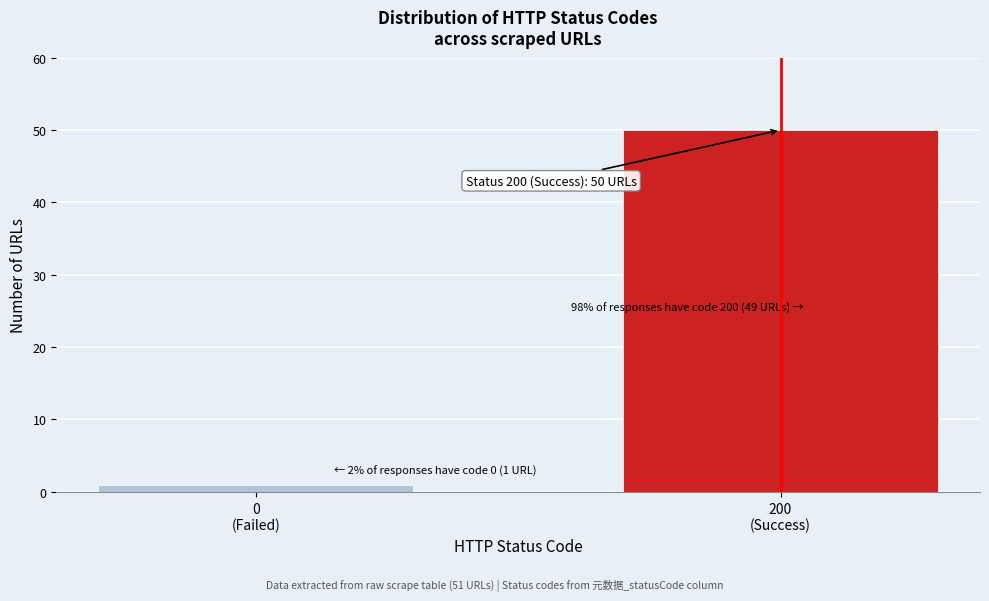

Reading left to right, transcribe all the data shown in this chart.

1	50